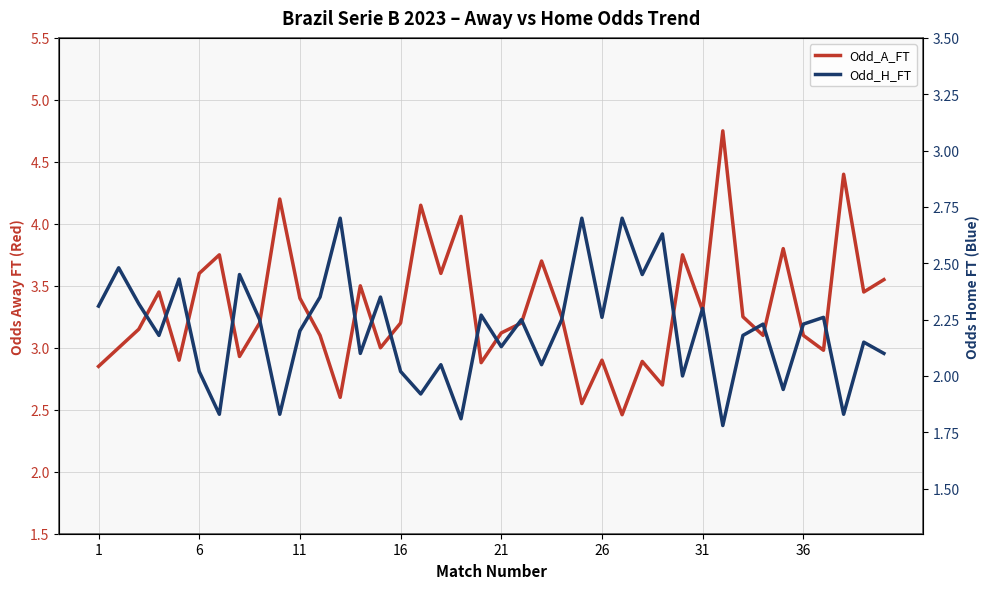

Rank the series by their average value, from lowest to highest.

Odd_H_FT, Odd_A_FT